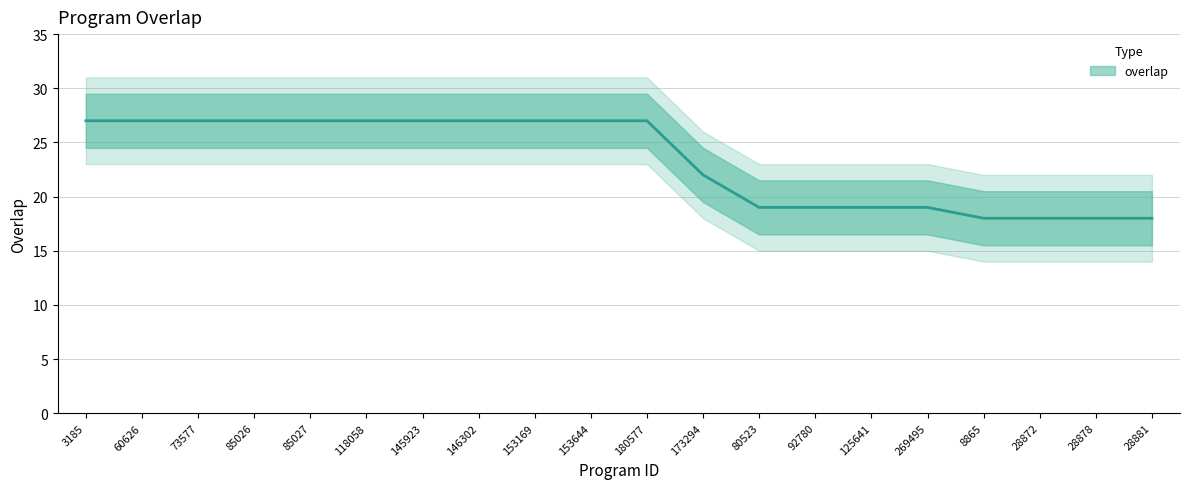

Read the value at 28878.

18